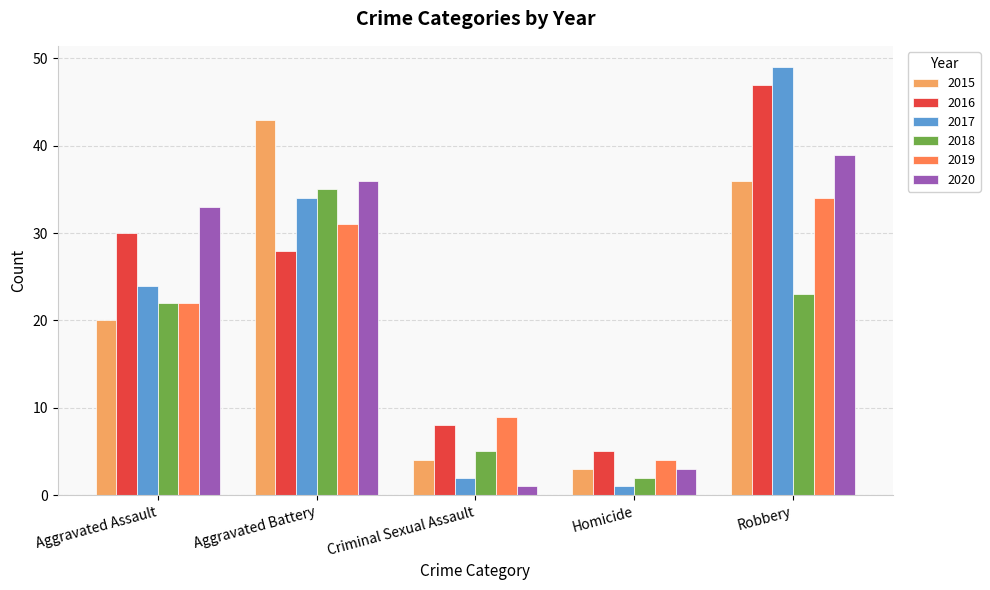

Reading left to right, what are all the values shown in this chart?

2015: Aggravated Assault=20	Aggravated Battery=43	Criminal Sexual Assault=4	Homicide=3	Robbery=36
2016: Aggravated Assault=30	Aggravated Battery=28	Criminal Sexual Assault=8	Homicide=5	Robbery=47
2017: Aggravated Assault=24	Aggravated Battery=34	Criminal Sexual Assault=2	Homicide=1	Robbery=49
2018: Aggravated Assault=22	Aggravated Battery=35	Criminal Sexual Assault=5	Homicide=2	Robbery=23
2019: Aggravated Assault=22	Aggravated Battery=31	Criminal Sexual Assault=9	Homicide=4	Robbery=34
2020: Aggravated Assault=33	Aggravated Battery=36	Criminal Sexual Assault=1	Homicide=3	Robbery=39